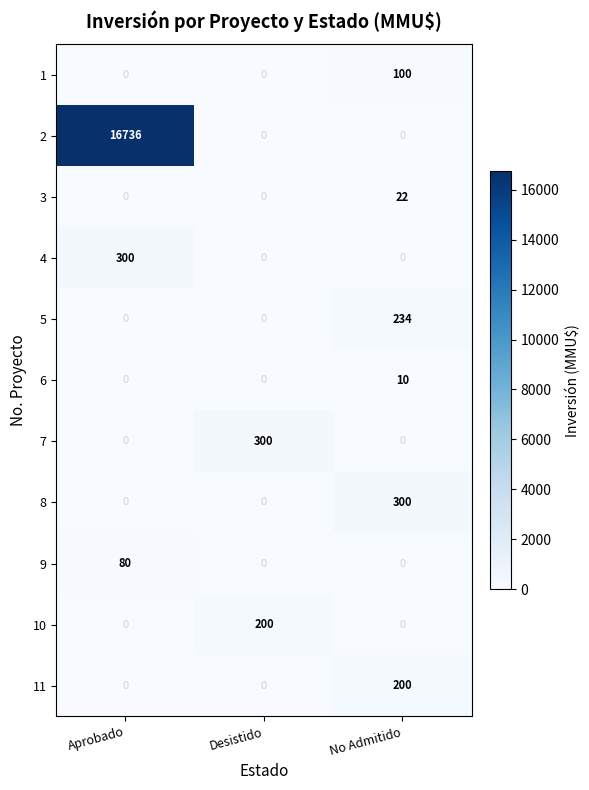

What is the sum of the 4 values at No Admitido and Aprobado?

300